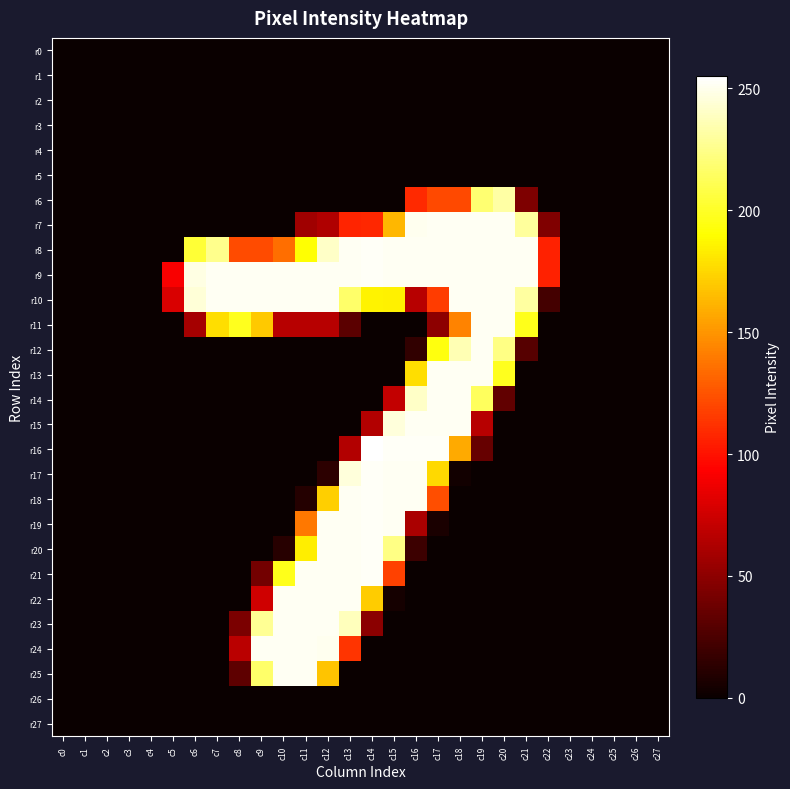

Reading left to right, what are all the values shown in this chart?

r0: c0=0	c1=0	c2=0	c3=0	c4=0	c5=0	c6=0	c7=0	c8=0	c9=0	c10=0	c11=0	c12=0	c13=0	c14=0	c15=0	c16=0	c17=0	c18=0	c19=0	c20=0	c21=0	c22=0	c23=0	c24=0	c25=0	c26=0	c27=0
r1: c0=0	c1=0	c2=0	c3=0	c4=0	c5=0	c6=0	c7=0	c8=0	c9=0	c10=0	c11=0	c12=0	c13=0	c14=0	c15=0	c16=0	c17=0	c18=0	c19=0	c20=0	c21=0	c22=0	c23=0	c24=0	c25=0	c26=0	c27=0
r2: c0=0	c1=0	c2=0	c3=0	c4=0	c5=0	c6=0	c7=0	c8=0	c9=0	c10=0	c11=0	c12=0	c13=0	c14=0	c15=0	c16=0	c17=0	c18=0	c19=0	c20=0	c21=0	c22=0	c23=0	c24=0	c25=0	c26=0	c27=0
r3: c0=0	c1=0	c2=0	c3=0	c4=0	c5=0	c6=0	c7=0	c8=0	c9=0	c10=0	c11=0	c12=0	c13=0	c14=0	c15=0	c16=0	c17=0	c18=0	c19=0	c20=0	c21=0	c22=0	c23=0	c24=0	c25=0	c26=0	c27=0
r4: c0=0	c1=0	c2=0	c3=0	c4=0	c5=0	c6=0	c7=0	c8=0	c9=0	c10=0	c11=0	c12=0	c13=0	c14=0	c15=0	c16=0	c17=0	c18=0	c19=0	c20=0	c21=0	c22=0	c23=0	c24=0	c25=0	c26=0	c27=0
r5: c0=0	c1=0	c2=0	c3=0	c4=0	c5=0	c6=0	c7=0	c8=0	c9=0	c10=0	c11=0	c12=0	c13=0	c14=0	c15=0	c16=0	c17=0	c18=0	c19=0	c20=0	c21=0	c22=0	c23=0	c24=0	c25=0	c26=0	c27=0
r6: c0=0	c1=0	c2=0	c3=0	c4=0	c5=0	c6=0	c7=0	c8=0	c9=0	c10=0	c11=0	c12=0	c13=0	c14=0	c15=0	c16=109	c17=121	c18=121	c19=219	c20=232	c21=44	c22=0	c23=0	c24=0	c25=0	c26=0	c27=0
r7: c0=0	c1=0	c2=0	c3=0	c4=0	c5=0	c6=0	c7=0	c8=0	c9=0	c10=0	c11=57	c12=63	c13=107	c14=108	c15=163	c16=251	c17=252	c18=252	c19=252	c20=252	c21=230	c22=45	c23=0	c24=0	c25=0	c26=0	c27=0
r8: c0=0	c1=0	c2=0	c3=0	c4=0	c5=0	c6=204	c7=226	c8=122	c9=122	c10=135	c11=191	c12=241	c13=252	c14=253	c15=252	c16=252	c17=252	c18=252	c19=252	c20=252	c21=252	c22=106	c23=0	c24=0	c25=0	c26=0	c27=0
r9: c0=0	c1=0	c2=0	c3=0	c4=0	c5=91	c6=248	c7=252	c8=252	c9=252	c10=252	c11=252	c12=252	c13=252	c14=253	c15=252	c16=252	c17=252	c18=252	c19=252	c20=252	c21=252	c22=106	c23=0	c24=0	c25=0	c26=0	c27=0
r10: c0=0	c1=0	c2=0	c3=0	c4=0	c5=79	c6=245	c7=252	c8=252	c9=252	c10=252	c11=252	c12=252	c13=217	c14=186	c15=185	c16=66	c17=116	c18=252	c19=252	c20=252	c21=231	c22=22	c23=0	c24=0	c25=0	c26=0	c27=0
r11: c0=0	c1=0	c2=0	c3=0	c4=0	c5=0	c6=59	c7=178	c8=198	c9=170	c10=66	c11=66	c12=66	c13=31	c14=0	c15=0	c16=0	c17=50	c18=143	c19=252	c20=252	c21=197	c22=0	c23=0	c24=0	c25=0	c26=0	c27=0
r12: c0=0	c1=0	c2=0	c3=0	c4=0	c5=0	c6=0	c7=0	c8=0	c9=0	c10=0	c11=0	c12=0	c13=0	c14=0	c15=0	c16=15	c17=194	c18=236	c19=252	c20=224	c21=29	c22=0	c23=0	c24=0	c25=0	c26=0	c27=0
r13: c0=0	c1=0	c2=0	c3=0	c4=0	c5=0	c6=0	c7=0	c8=0	c9=0	c10=0	c11=0	c12=0	c13=0	c14=0	c15=0	c16=178	c17=252	c18=252	c19=252	c20=198	c21=0	c22=0	c23=0	c24=0	c25=0	c26=0	c27=0
r14: c0=0	c1=0	c2=0	c3=0	c4=0	c5=0	c6=0	c7=0	c8=0	c9=0	c10=0	c11=0	c12=0	c13=0	c14=0	c15=70	c16=241	c17=252	c18=252	c19=214	c20=33	c21=0	c22=0	c23=0	c24=0	c25=0	c26=0	c27=0
r15: c0=0	c1=0	c2=0	c3=0	c4=0	c5=0	c6=0	c7=0	c8=0	c9=0	c10=0	c11=0	c12=0	c13=0	c14=64	c15=246	c16=252	c17=252	c18=252	c19=66	c20=0	c21=0	c22=0	c23=0	c24=0	c25=0	c26=0	c27=0
r16: c0=0	c1=0	c2=0	c3=0	c4=0	c5=0	c6=0	c7=0	c8=0	c9=0	c10=0	c11=0	c12=0	c13=64	c14=255	c15=253	c16=253	c17=253	c18=158	c19=35	c20=0	c21=0	c22=0	c23=0	c24=0	c25=0	c26=0	c27=0
r17: c0=0	c1=0	c2=0	c3=0	c4=0	c5=0	c6=0	c7=0	c8=0	c9=0	c10=0	c11=0	c12=13	c13=246	c14=253	c15=252	c16=252	c17=176	c18=3	c19=0	c20=0	c21=0	c22=0	c23=0	c24=0	c25=0	c26=0	c27=0
r18: c0=0	c1=0	c2=0	c3=0	c4=0	c5=0	c6=0	c7=0	c8=0	c9=0	c10=0	c11=10	c12=172	c13=252	c14=253	c15=252	c16=252	c17=123	c18=0	c19=0	c20=0	c21=0	c22=0	c23=0	c24=0	c25=0	c26=0	c27=0
r19: c0=0	c1=0	c2=0	c3=0	c4=0	c5=0	c6=0	c7=0	c8=0	c9=0	c10=0	c11=139	c12=252	c13=252	c14=253	c15=252	c16=61	c17=6	c18=0	c19=0	c20=0	c21=0	c22=0	c23=0	c24=0	c25=0	c26=0	c27=0
r20: c0=0	c1=0	c2=0	c3=0	c4=0	c5=0	c6=0	c7=0	c8=0	c9=0	c10=11	c11=184	c12=252	c13=252	c14=253	c15=224	c16=19	c17=0	c18=0	c19=0	c20=0	c21=0	c22=0	c23=0	c24=0	c25=0	c26=0	c27=0
r21: c0=0	c1=0	c2=0	c3=0	c4=0	c5=0	c6=0	c7=0	c8=0	c9=40	c10=197	c11=252	c12=252	c13=252	c14=253	c15=118	c16=0	c17=0	c18=0	c19=0	c20=0	c21=0	c22=0	c23=0	c24=0	c25=0	c26=0	c27=0
r22: c0=0	c1=0	c2=0	c3=0	c4=0	c5=0	c6=0	c7=0	c8=0	c9=75	c10=252	c11=252	c12=252	c13=252	c14=171	c15=4	c16=0	c17=0	c18=0	c19=0	c20=0	c21=0	c22=0	c23=0	c24=0	c25=0	c26=0	c27=0
r23: c0=0	c1=0	c2=0	c3=0	c4=0	c5=0	c6=0	c7=0	c8=43	c9=228	c10=252	c11=252	c12=252	c13=238	c14=49	c15=0	c16=0	c17=0	c18=0	c19=0	c20=0	c21=0	c22=0	c23=0	c24=0	c25=0	c26=0	c27=0
r24: c0=0	c1=0	c2=0	c3=0	c4=0	c5=0	c6=0	c7=0	c8=67	c9=252	c10=252	c11=252	c12=251	c13=113	c14=0	c15=0	c16=0	c17=0	c18=0	c19=0	c20=0	c21=0	c22=0	c23=0	c24=0	c25=0	c26=0	c27=0
r25: c0=0	c1=0	c2=0	c3=0	c4=0	c5=0	c6=0	c7=0	c8=32	c9=217	c10=252	c11=252	c12=168	c13=0	c14=0	c15=0	c16=0	c17=0	c18=0	c19=0	c20=0	c21=0	c22=0	c23=0	c24=0	c25=0	c26=0	c27=0
r26: c0=0	c1=0	c2=0	c3=0	c4=0	c5=0	c6=0	c7=0	c8=0	c9=0	c10=0	c11=0	c12=0	c13=0	c14=0	c15=0	c16=0	c17=0	c18=0	c19=0	c20=0	c21=0	c22=0	c23=0	c24=0	c25=0	c26=0	c27=0
r27: c0=0	c1=0	c2=0	c3=0	c4=0	c5=0	c6=0	c7=0	c8=0	c9=0	c10=0	c11=0	c12=0	c13=0	c14=0	c15=0	c16=0	c17=0	c18=0	c19=0	c20=0	c21=0	c22=0	c23=0	c24=0	c25=0	c26=0	c27=0